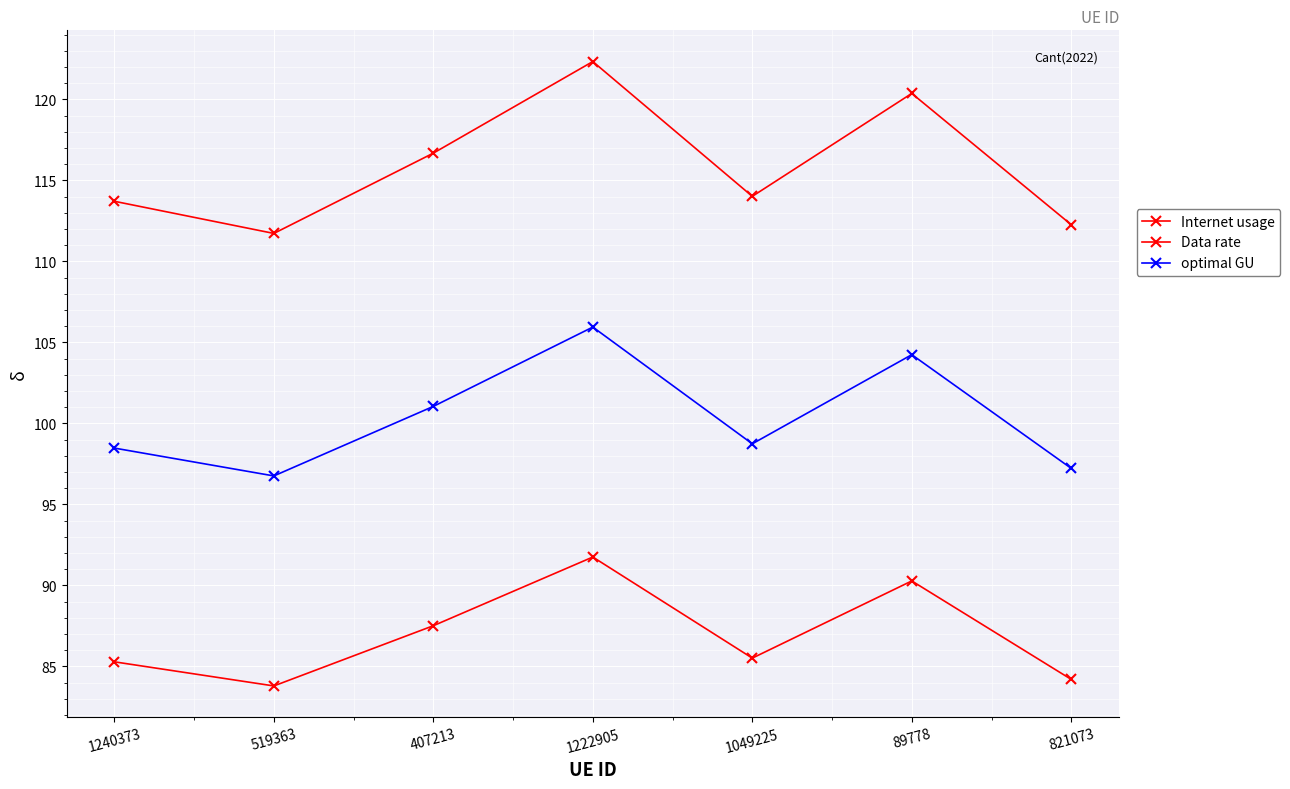

Does the chart have visible grid lines?

Yes